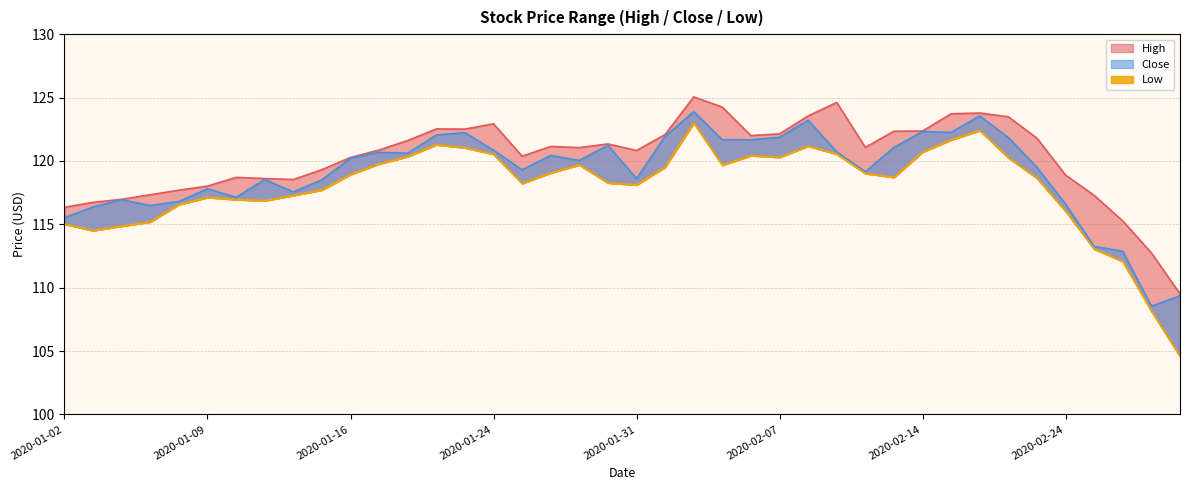

What is the difference between the highest and lowest values at 2020-01-15?

1.6